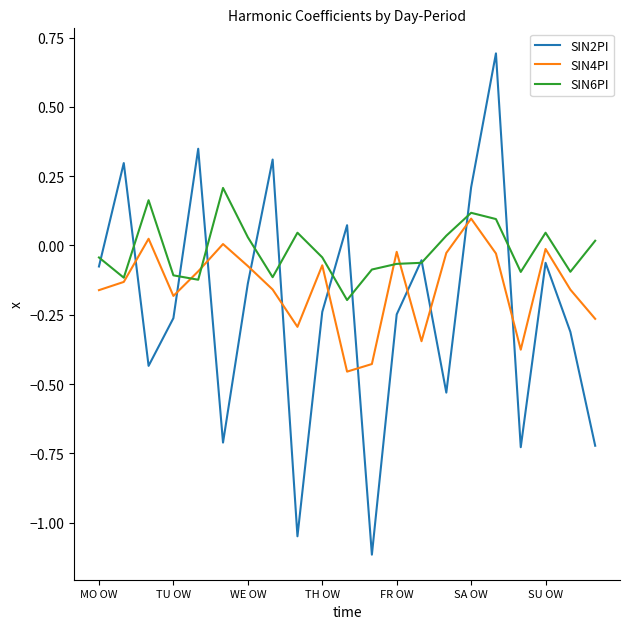

Which series has the largest total across all categories?

SIN6PI